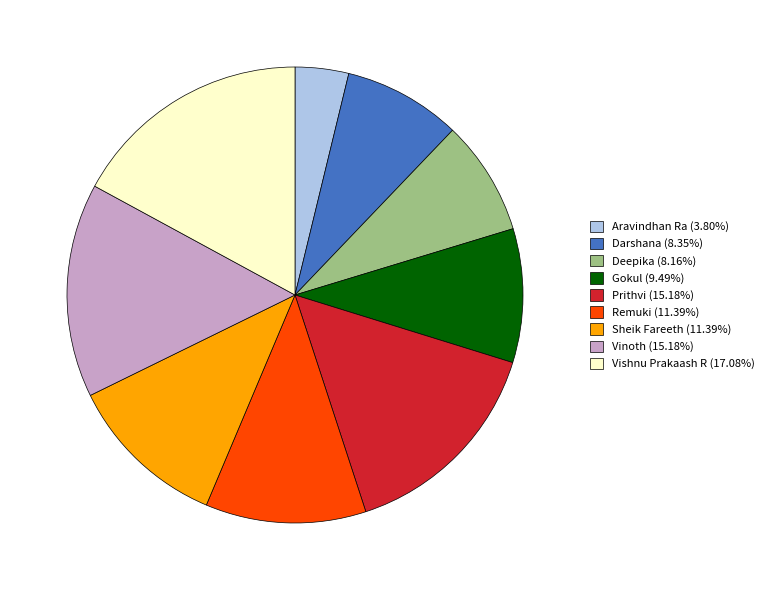

Is the sum of Remuki (11.39%) and Darshana (8.35%) greater than half?

No